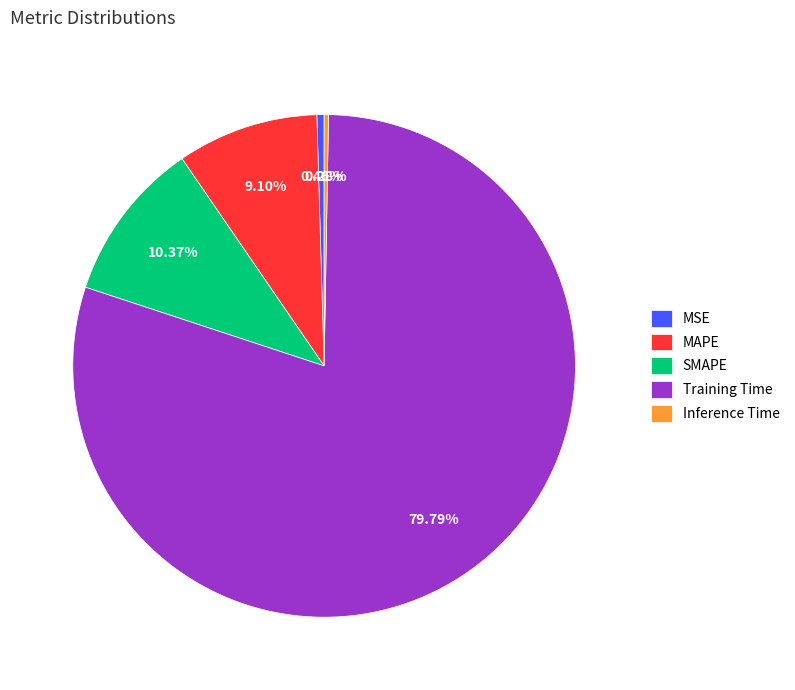

To the nearest percent, what is the combined percentage of Training Time and SMAPE?

90%